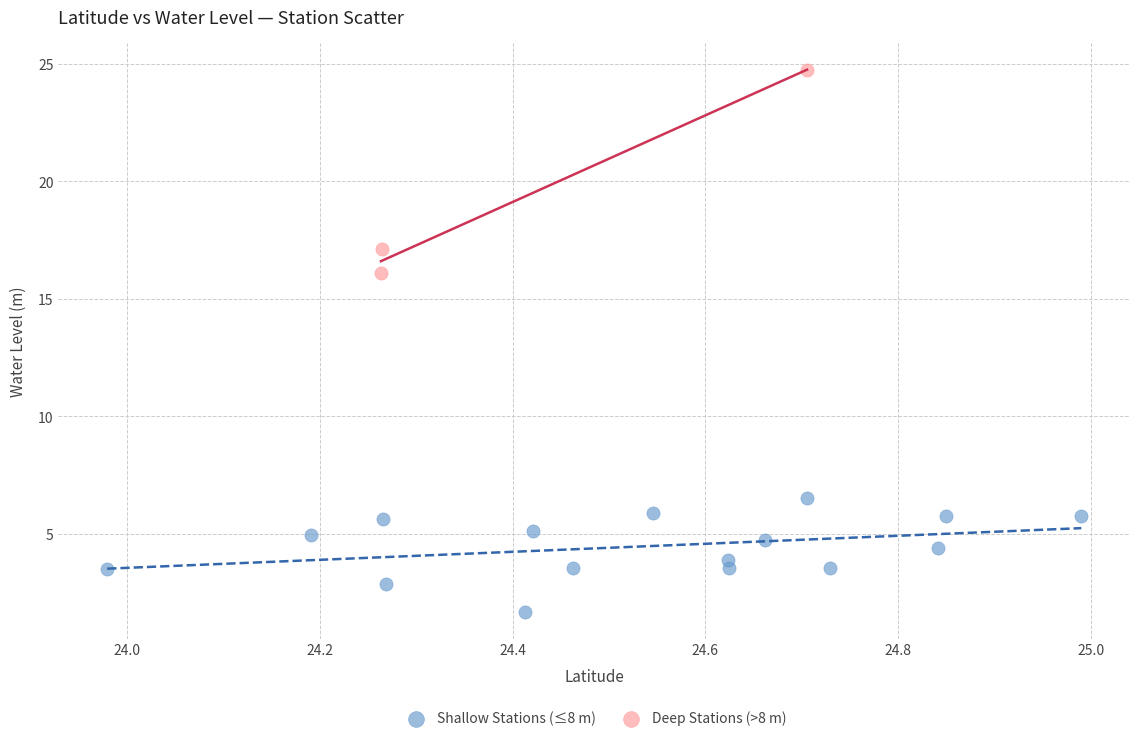

Which series reaches the minimum Y coordinate?

Shallow Stations (≤8 m)